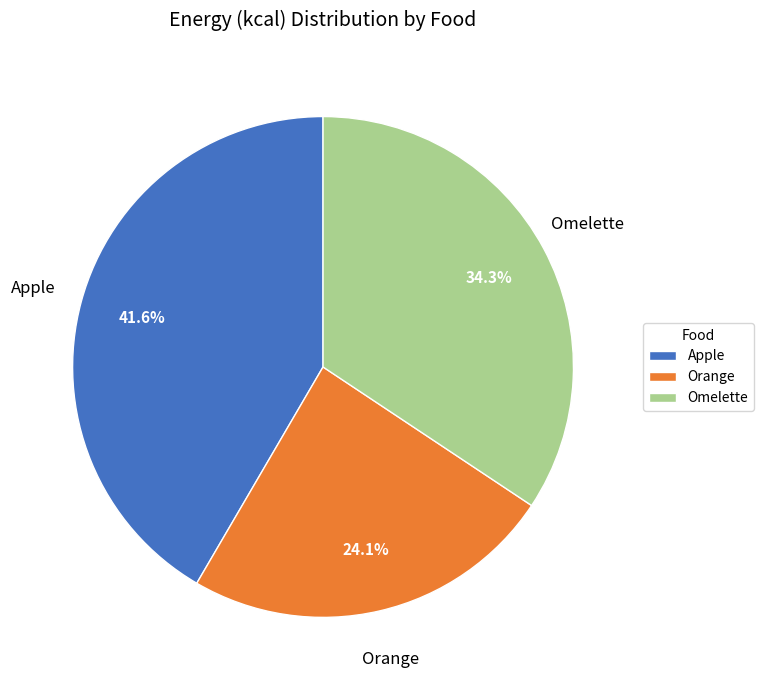

Count the number of slices in the pie.

3